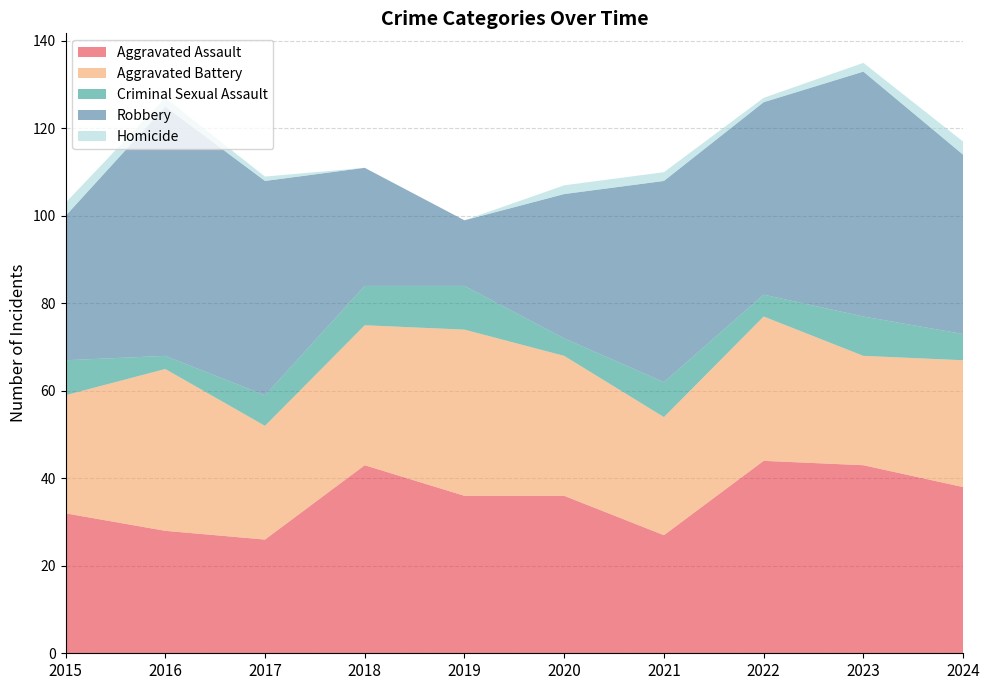

Reading left to right, what are all the values shown in this chart?

Aggravated Assault: 2015=32	2016=28	2017=26	2018=43	2019=36	2020=36	2021=27	2022=44	2023=43	2024=38
Aggravated Battery: 2015=27	2016=37	2017=26	2018=32	2019=38	2020=32	2021=27	2022=33	2023=25	2024=29
Criminal Sexual Assault: 2015=8	2016=3	2017=7	2018=9	2019=10	2020=4	2021=8	2022=5	2023=9	2024=6
Robbery: 2015=33	2016=57	2017=49	2018=27	2019=15	2020=33	2021=46	2022=44	2023=56	2024=41
Homicide: 2015=3	2016=2	2017=1	2018=0	2019=0	2020=2	2021=2	2022=1	2023=2	2024=3